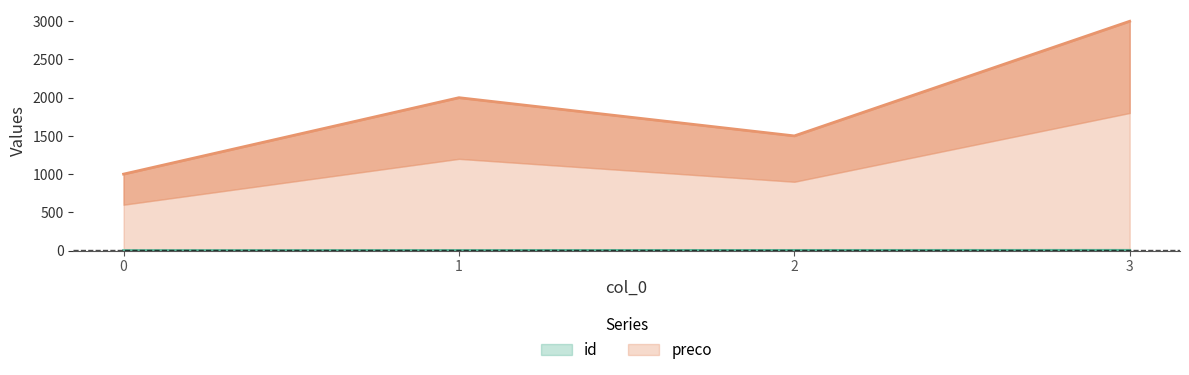

True or false: preco has a value of 1402 at 0.

False